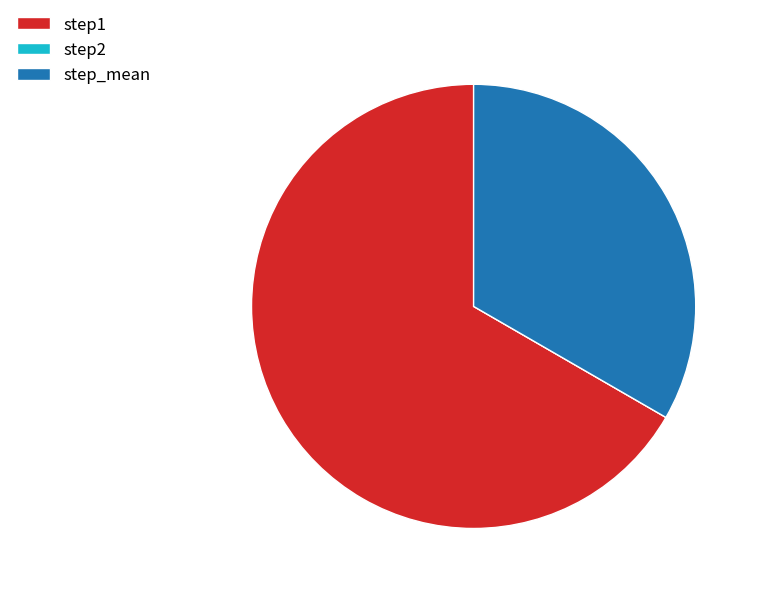

Approximately how many times larger is the value at step_mean compared to step1?

0.5